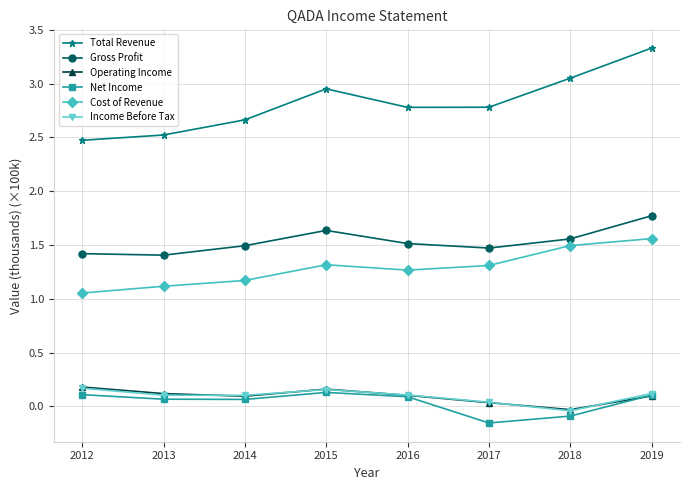

True or false: Gross Profit and Income Before Tax cross at least once.

False